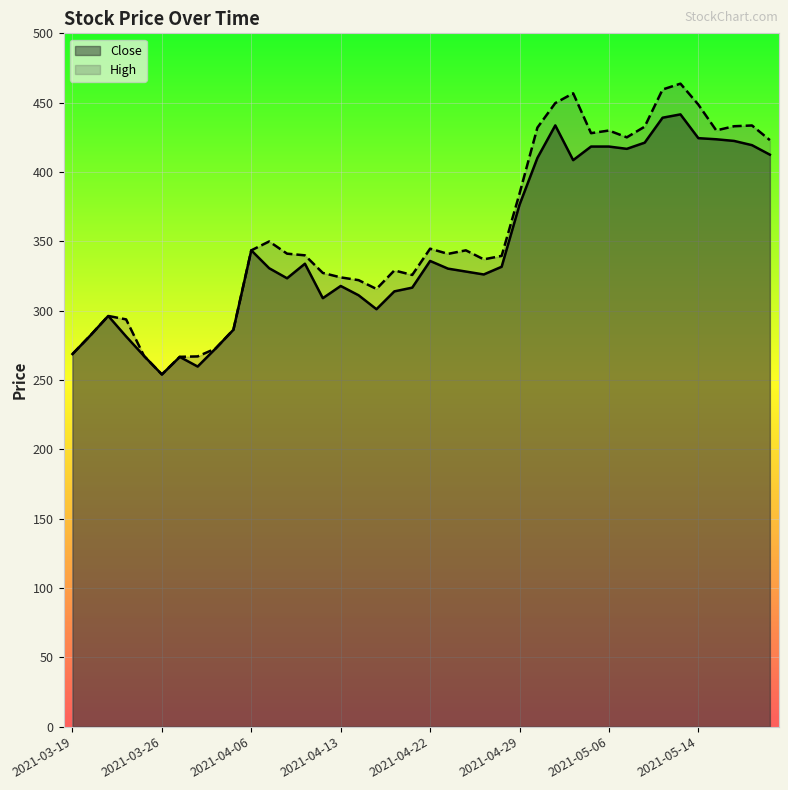

What is the label of the 35th point from the right?

2021-03-26